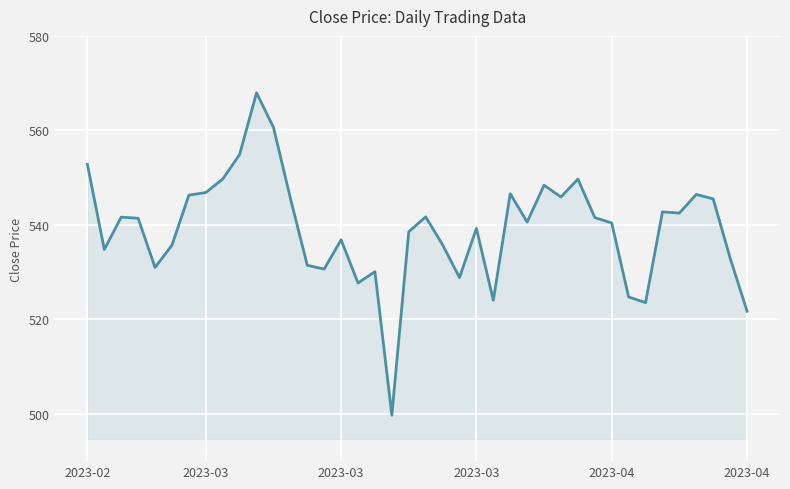

What is the maximum value shown in the chart?

568.0